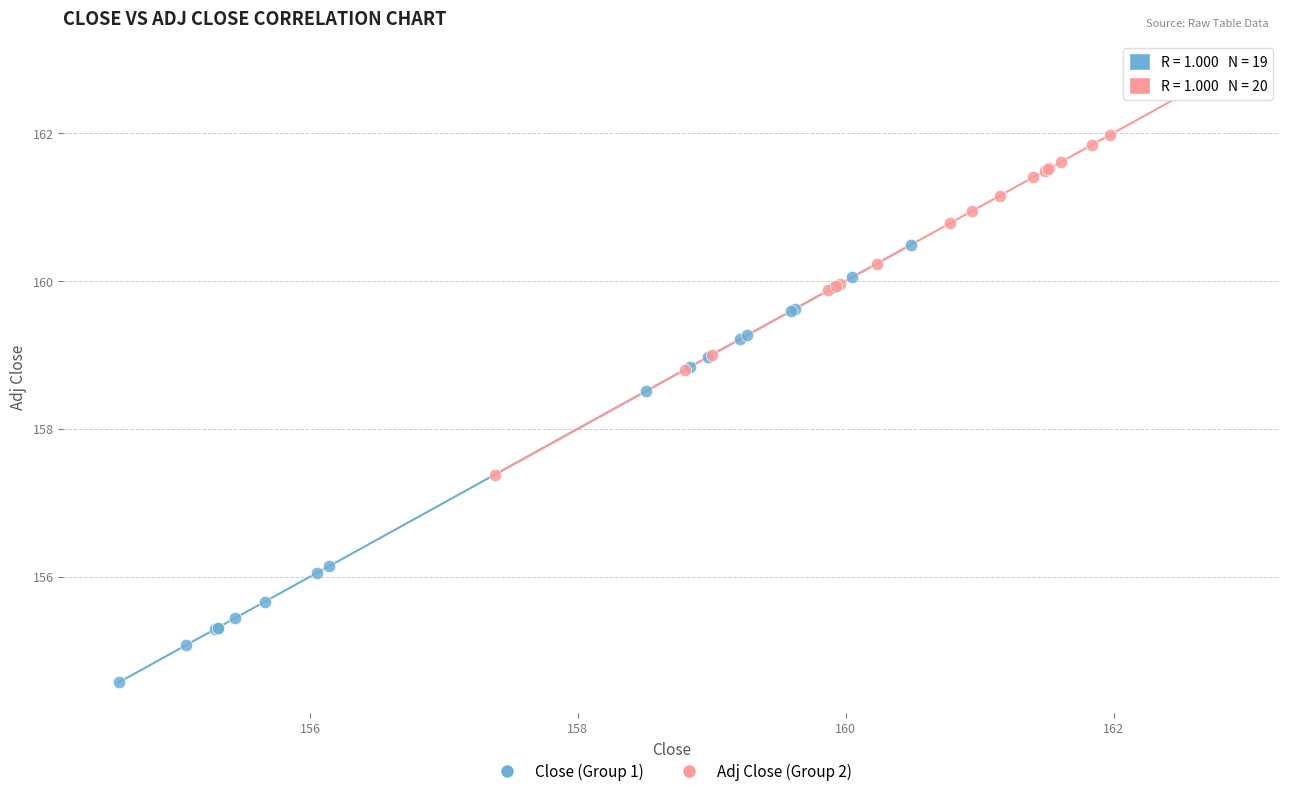

Which series has the widest spread of Y values?

Close (Group 1)